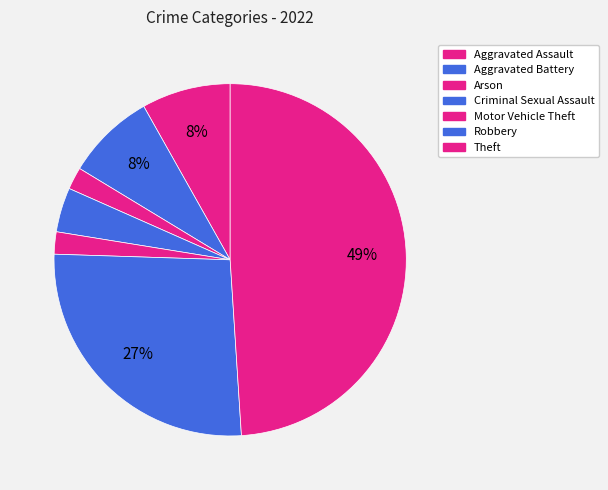

How many segments does this pie chart have?

7